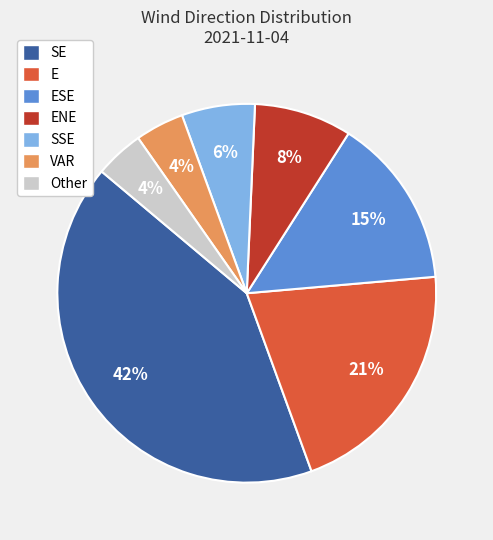

Do E and Other together represent more than half of the pie?

No